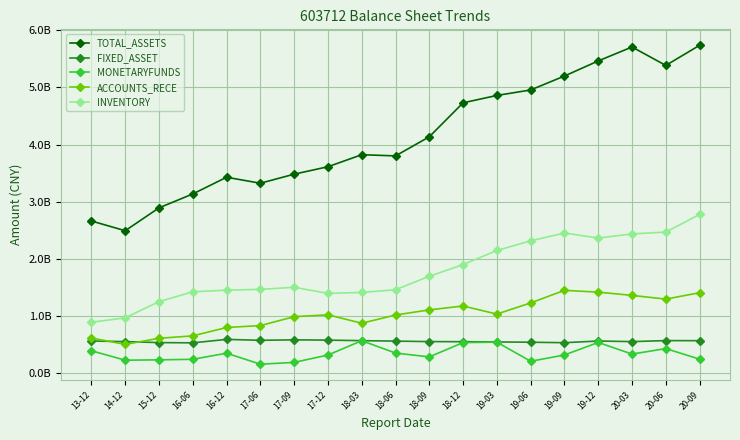

Reading left to right, what are all the values shown in this chart?

TOTAL_ASSETS: 2.7	2.5	2.9	3.1	3.4	3.3	3.5	3.6	3.8	3.8	4.1	4.7	4.9	5.0	5.2	5.5	5.7	5.4	5.7
FIXED_ASSET: 0.6	0.5	0.5	0.5	0.6	0.6	0.6	0.6	0.6	0.6	0.5	0.5	0.5	0.5	0.5	0.6	0.5	0.6	0.6
MONETARYFUNDS: 0.4	0.2	0.2	0.2	0.3	0.1	0.2	0.3	0.6	0.3	0.3	0.5	0.5	0.2	0.3	0.5	0.3	0.4	0.2
ACCOUNTS_RECE: 0.6	0.5	0.6	0.6	0.8	0.8	1.0	1.0	0.9	1.0	1.1	1.2	1.0	1.2	1.4	1.4	1.4	1.3	1.4
INVENTORY: 0.9	1.0	1.2	1.4	1.4	1.5	1.5	1.4	1.4	1.5	1.7	1.9	2.1	2.3	2.4	2.4	2.4	2.5	2.8